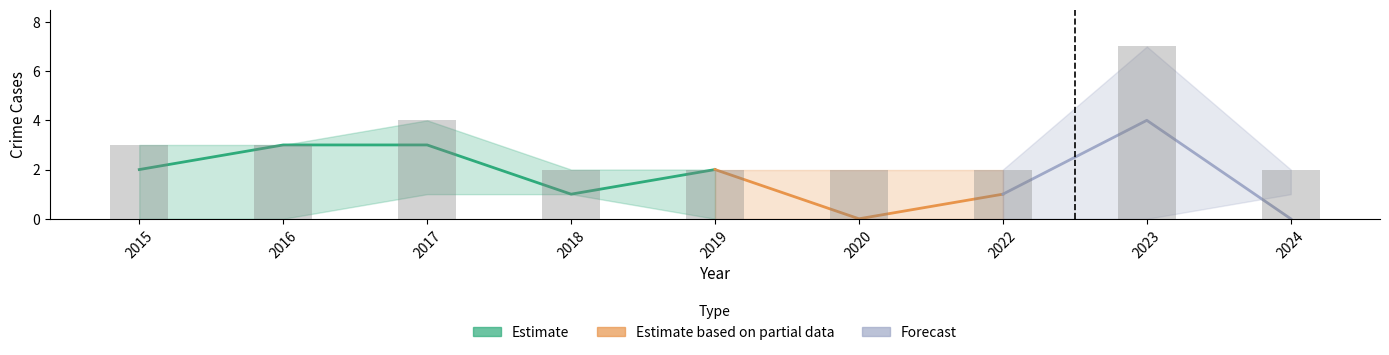

What is the difference between the maximum and second lowest values in the Robbery series?

4